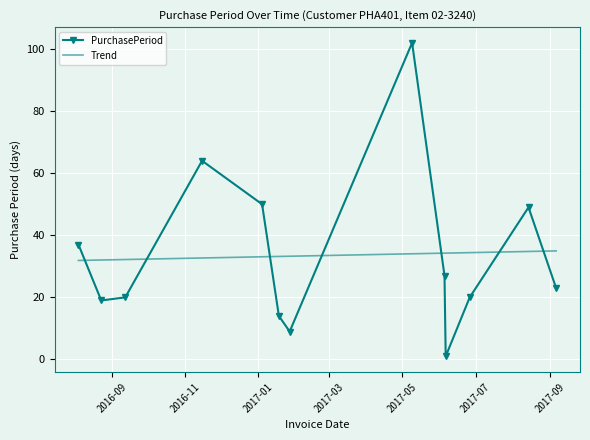

What is the sum of all Trend values?

435.0